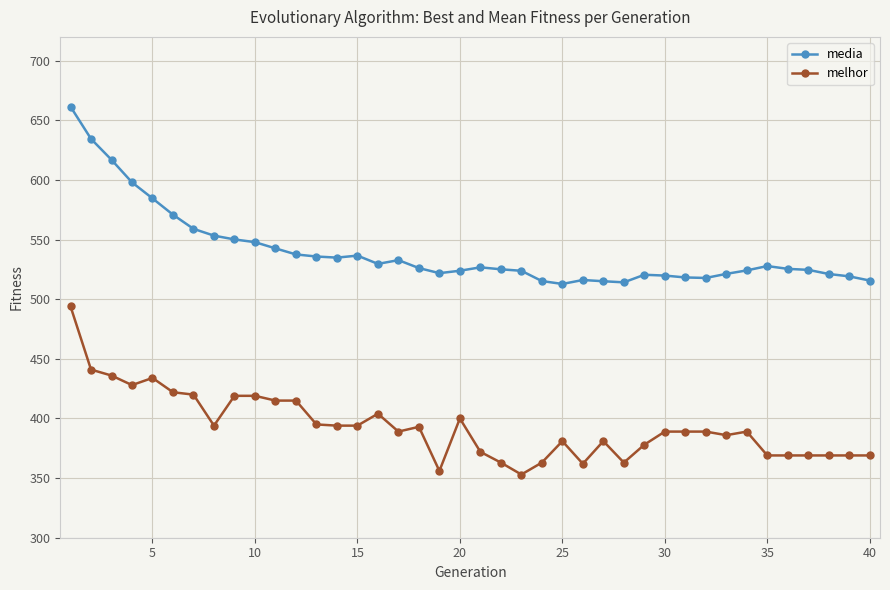

True or false: media and melhor intersect in this chart.

False